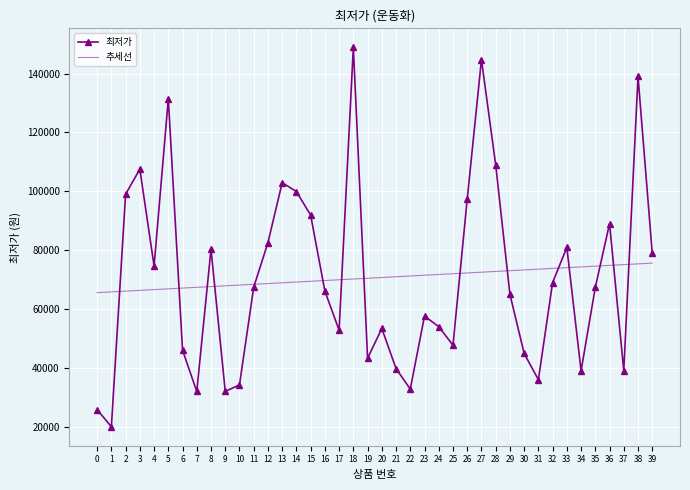

At 0, list the series in order from smallest to largest.

최저가, 추세선